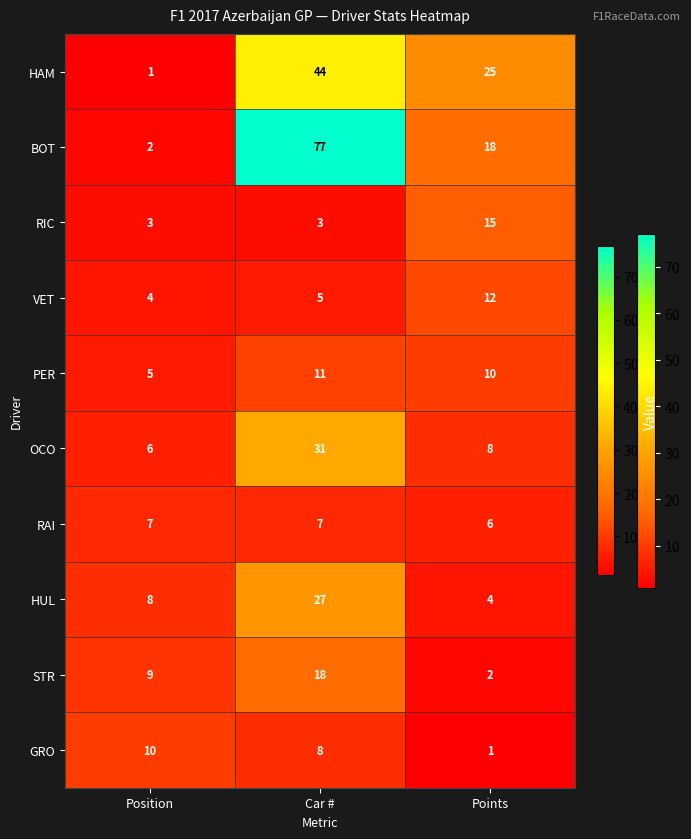

Count the number of categories in the chart.

3